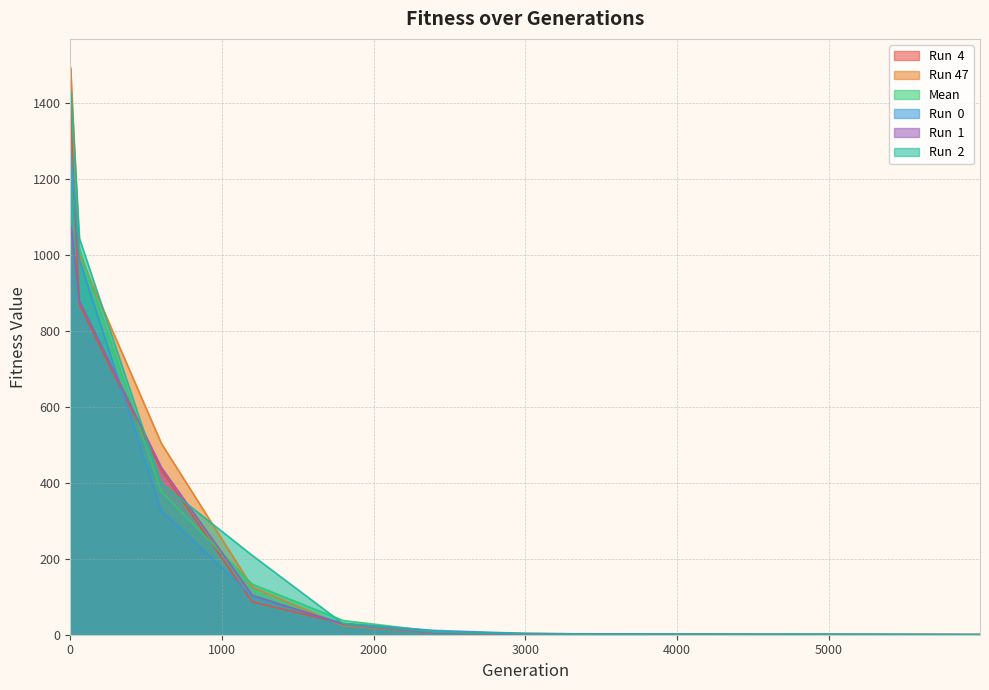

What value does the Mean series have at 600?

376.1